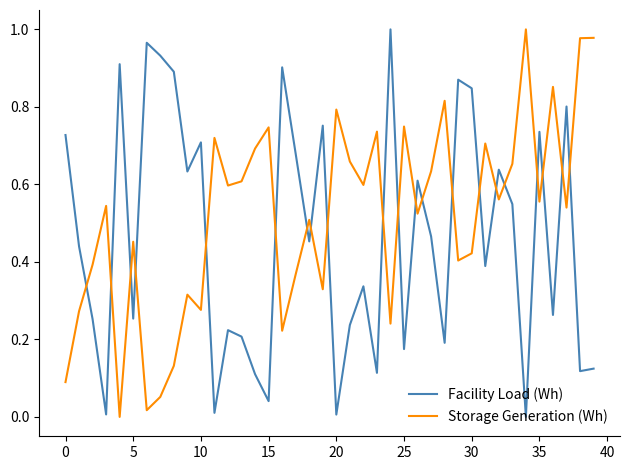

What is the sum of all Storage Generation (Wh) values?

20.7